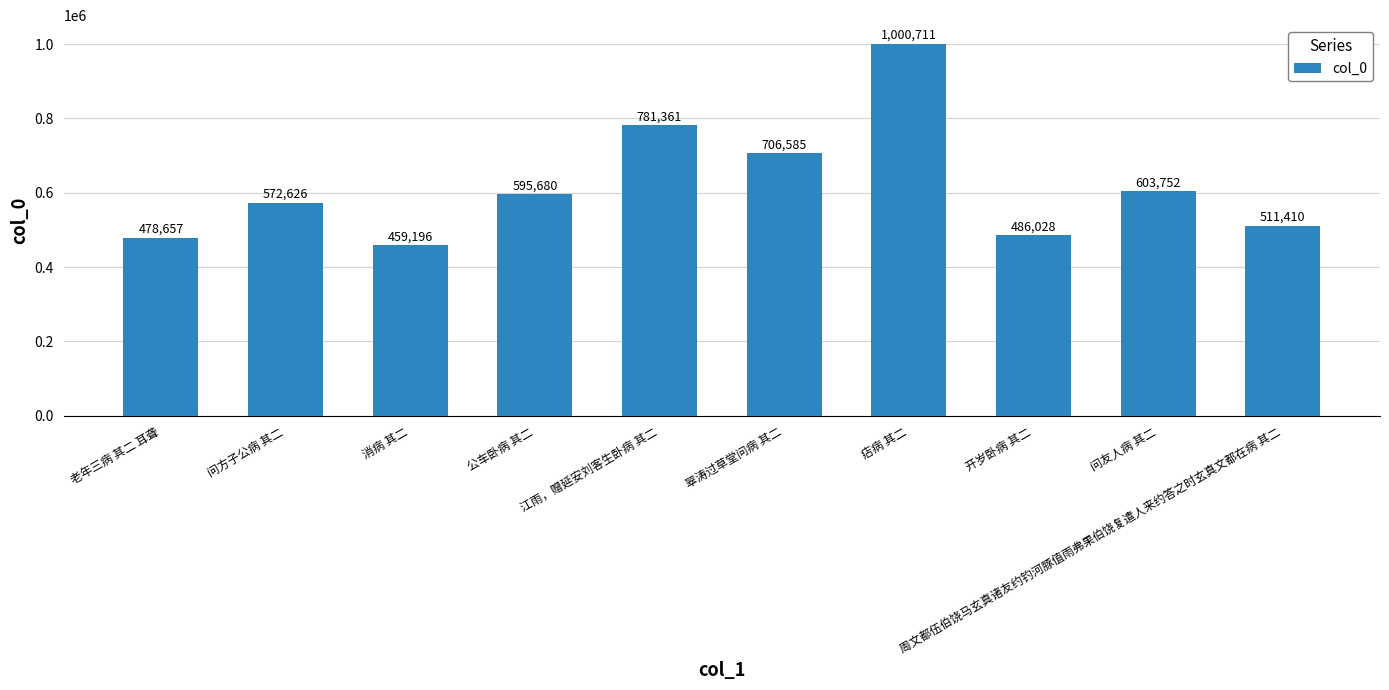

Reading left to right, extract all data points from this chart.

老年三病 其二 耳聋=478657	问方子公病 其二=572626	消病 其二=459196	公车卧病 其二=595680	江雨，赠延安刘客生卧病 其二=781361	翠涛过草堂问病 其二=706585	痁病 其二=1000711	开岁卧病 其二=486028	问友人病 其二=603752	周文都伍伯饶马玄真诸友约钓河豚值雨弗果伯饶复遣人来约答之时玄真文都在病 其二=511410